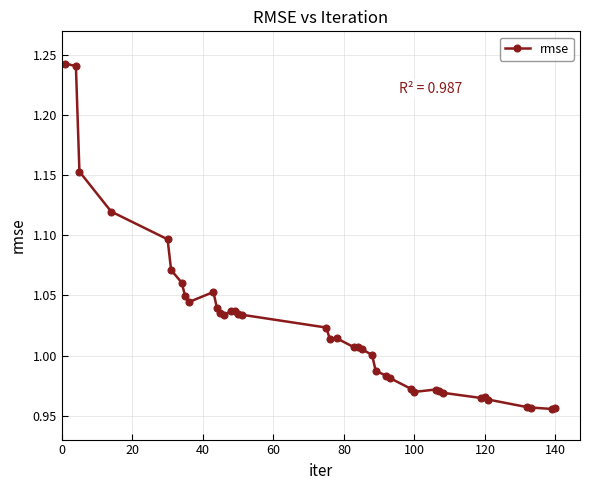

What is the difference between the second highest and second lowest values?

0.3